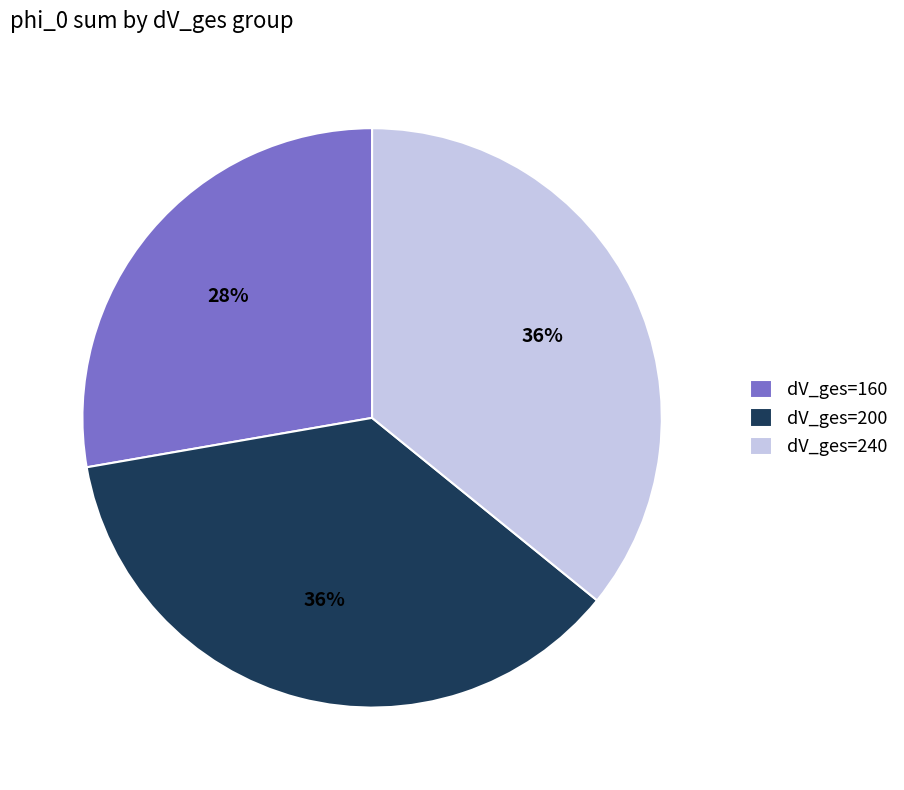

Which category has the smallest portion of the pie?

dV_ges=160